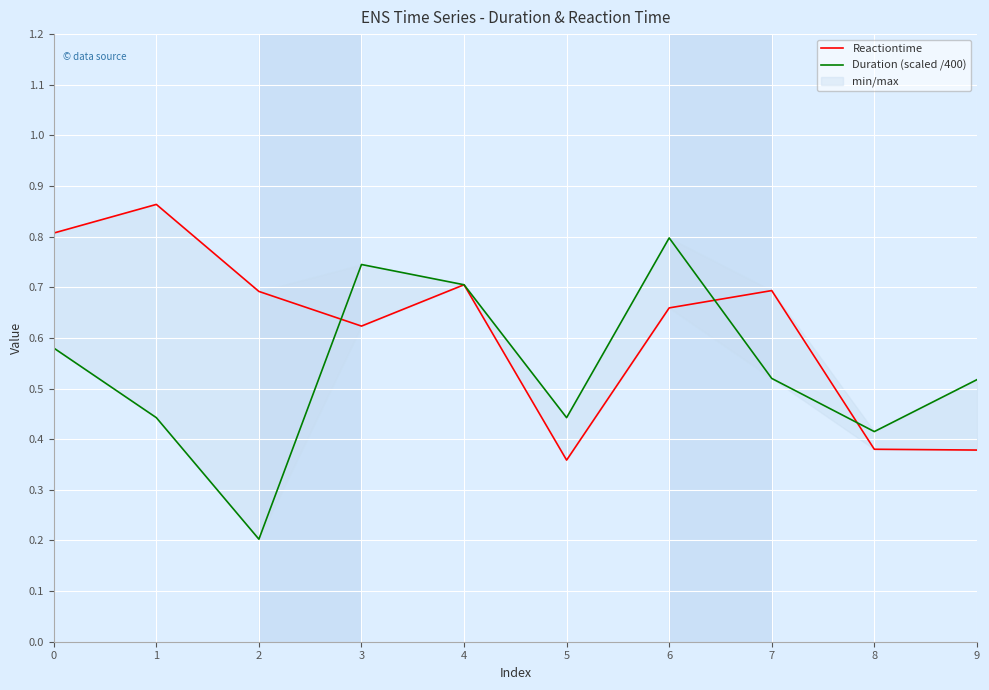

What is the sum of the Duration (scaled /400) values at 8 and 4?

1.1